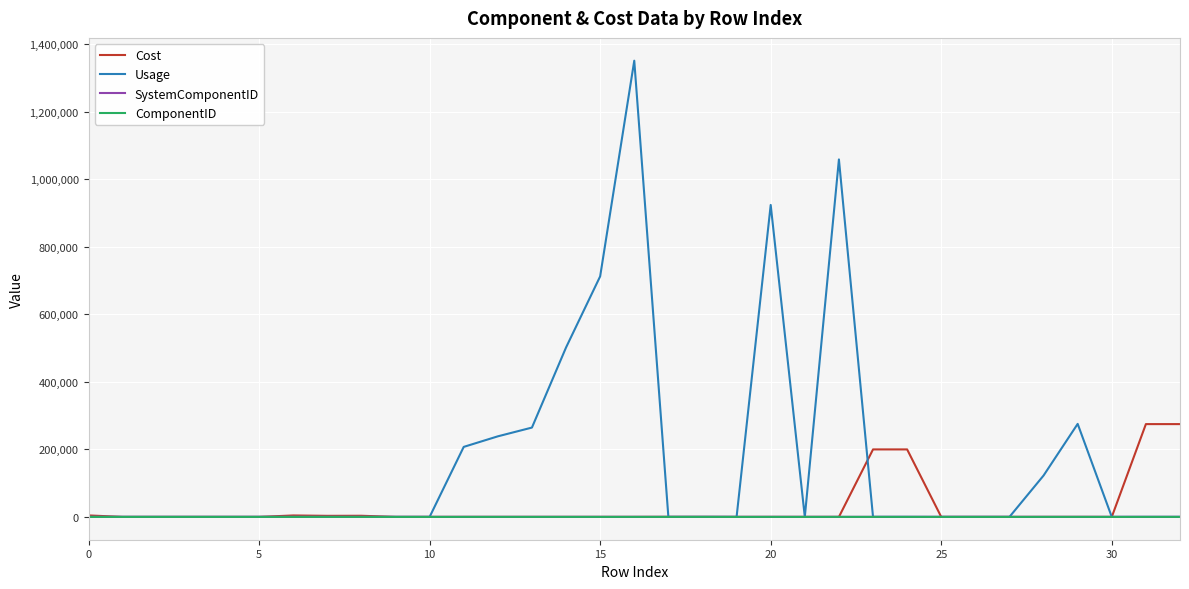

Which series has the largest total across all categories?

Usage